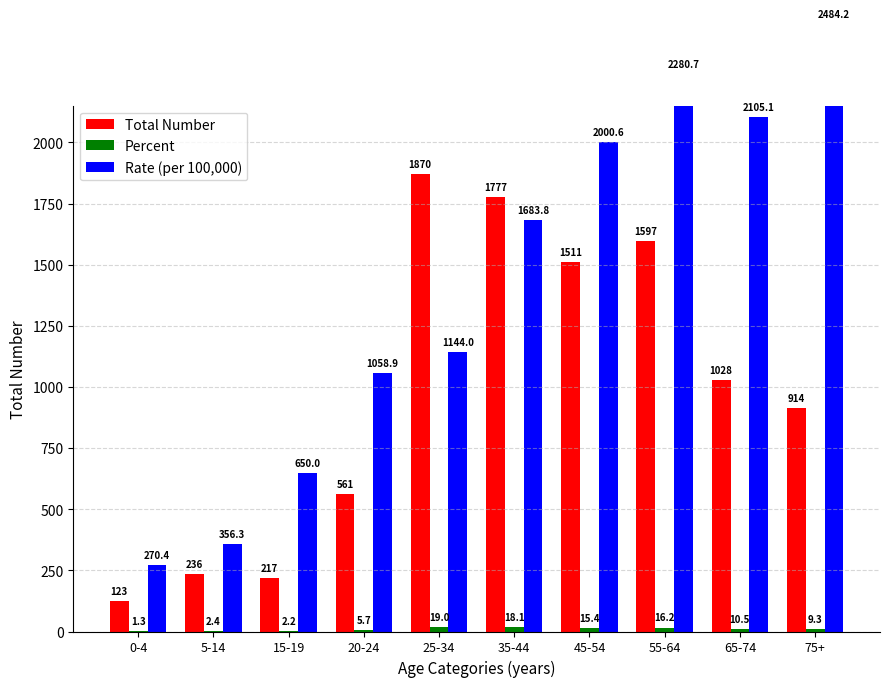

Reading left to right, list all the values displayed in this chart.

Total Number: 0-4=123.0	5-14=236.0	15-19=217.0	20-24=561.0	25-34=1870.0	35-44=1777.0	45-54=1511.0	55-64=1597.0	65-74=1028.0	75+=914.0
Percent: 0-4=1.3	5-14=2.4	15-19=2.2	20-24=5.7	25-34=19.0	35-44=18.1	45-54=15.4	55-64=16.2	65-74=10.5	75+=9.3
Rate (per 100,000): 0-4=270.4	5-14=356.3	15-19=650.0	20-24=1058.9	25-34=1144.0	35-44=1683.8	45-54=2000.6	55-64=2280.7	65-74=2105.1	75+=2484.2